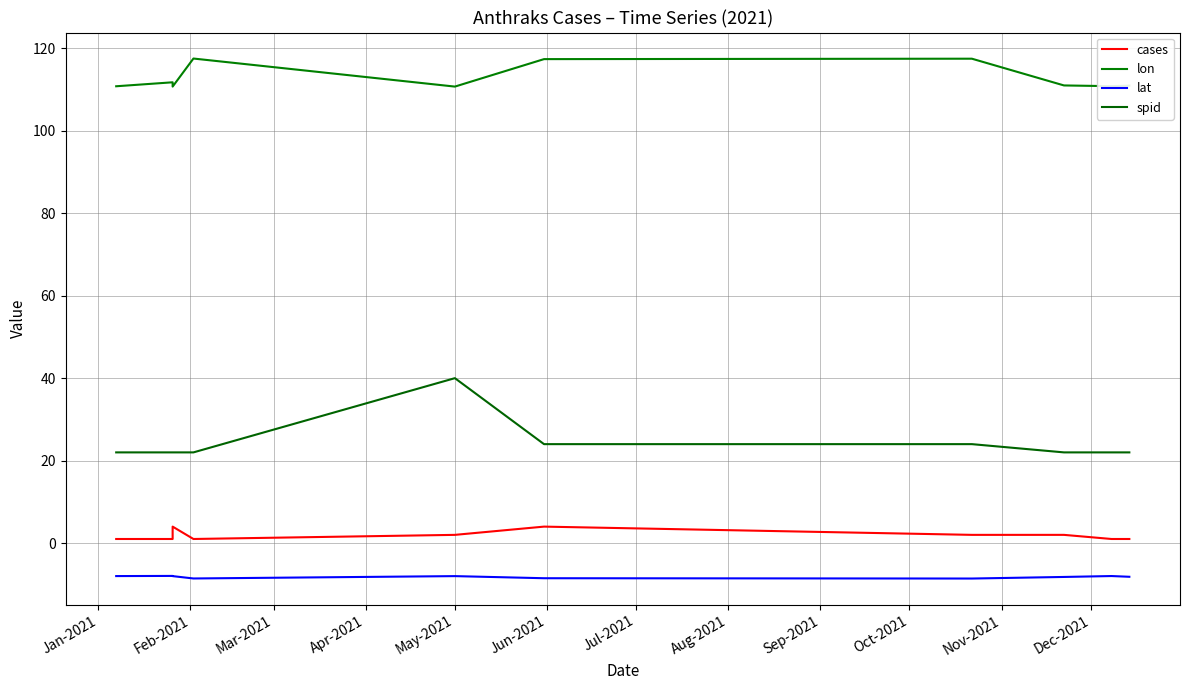

Reading left to right, what are all the values shown in this chart?

cases: 1.0	1.0	4.0	1.0	2.0	4.0	2.0	2.0	2.0	1.0	1.0
lon: 110.8	111.7	110.7	117.5	110.7	117.4	117.5	111.0	111.0	110.8	110.9
lat: -8.0	-8.0	-8.0	-8.6	-8.0	-8.5	-8.6	-8.2	-8.2	-8.0	-8.2
spid: 22.0	22.0	22.0	22.0	40.0	24.0	24.0	22.0	22.0	22.0	22.0